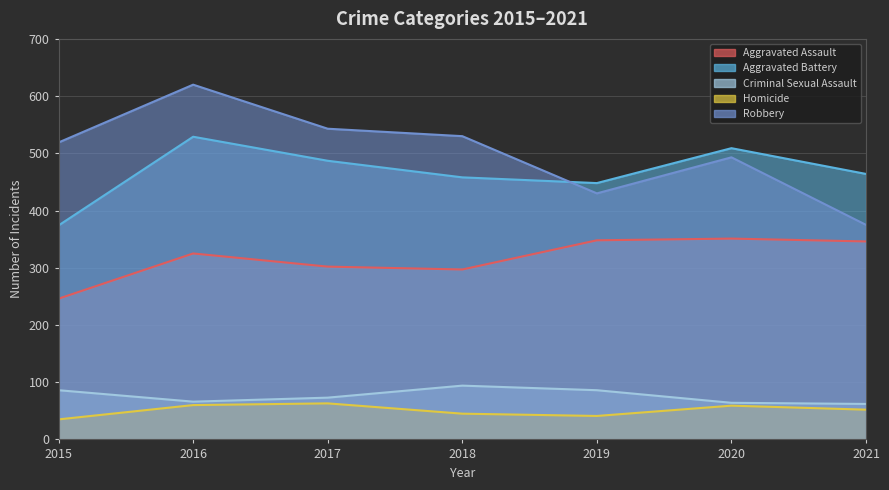

Between 2021 and 2015, which is larger?

2021